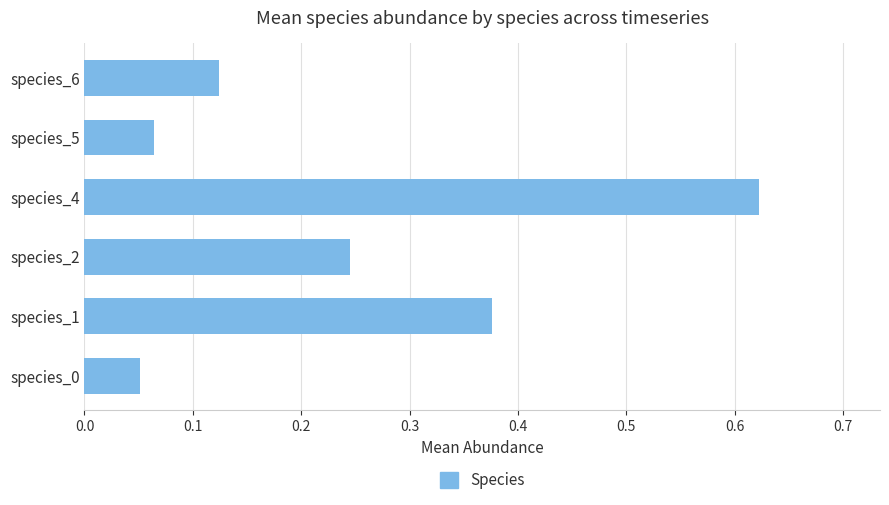

Does the chart contain any negative values?

No